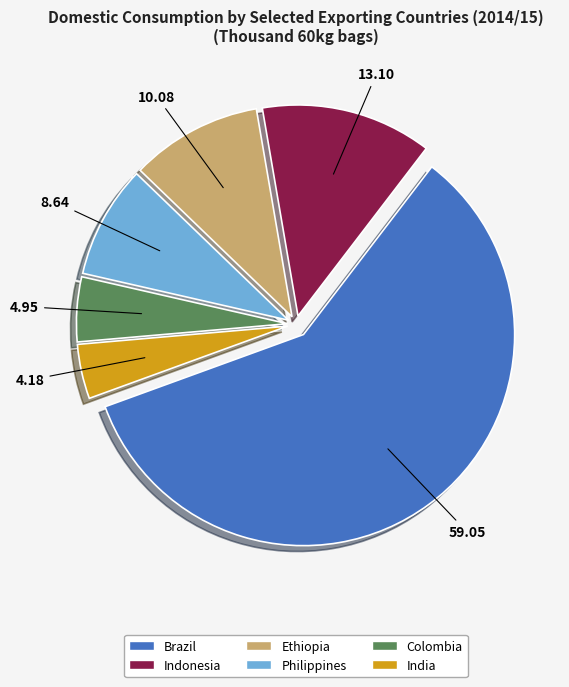

Which category has the smallest portion of the pie?

India